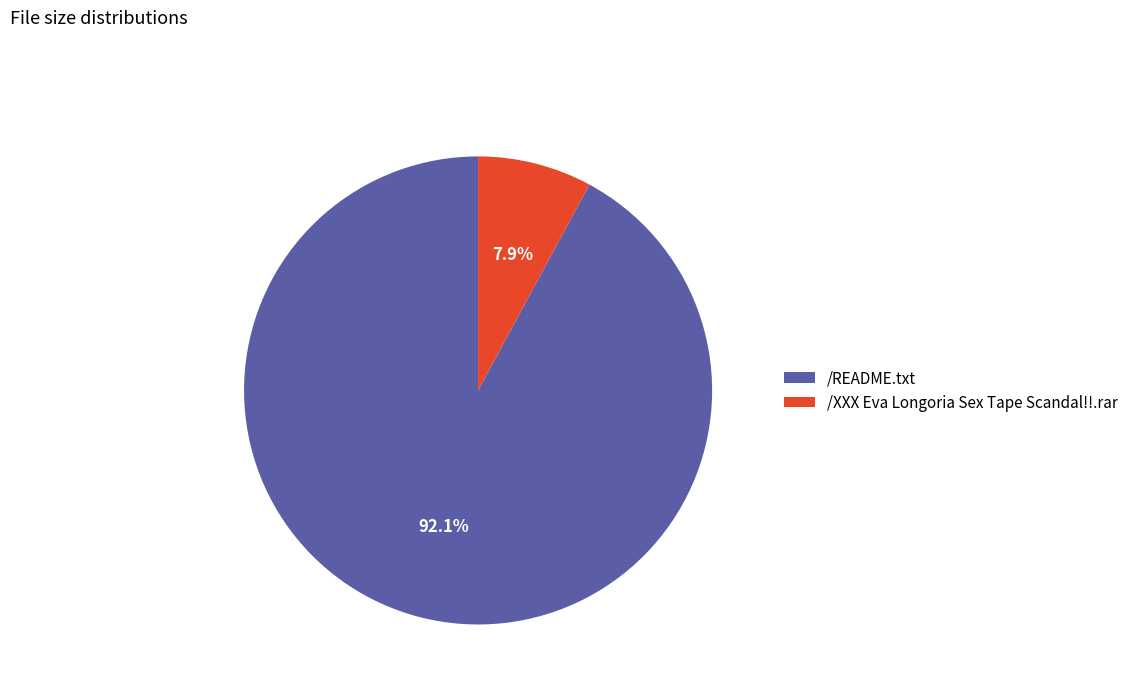

Count the number of slices in the pie.

2